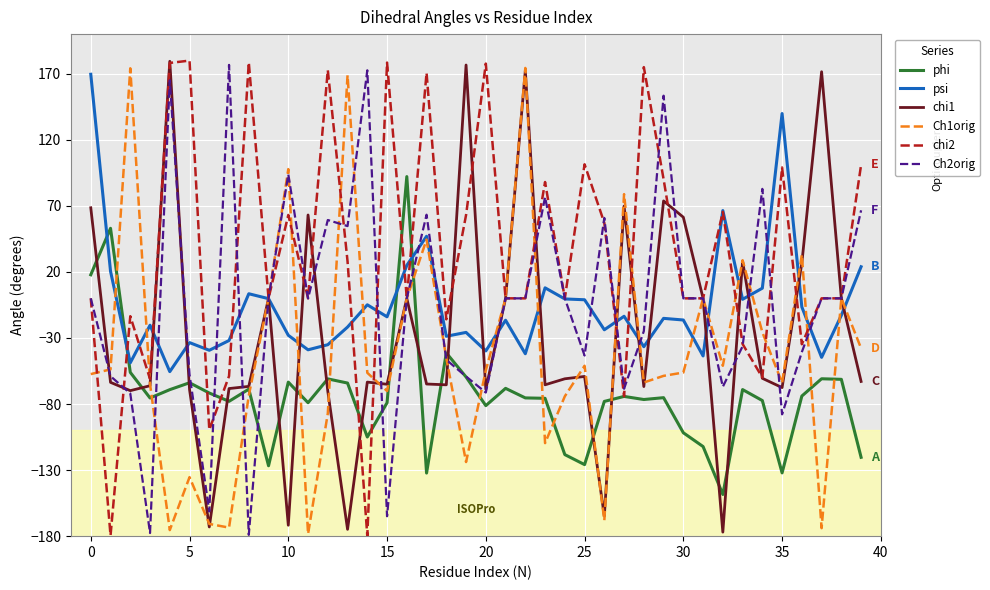

What is the highest value of the Ch2orig series?

176.7